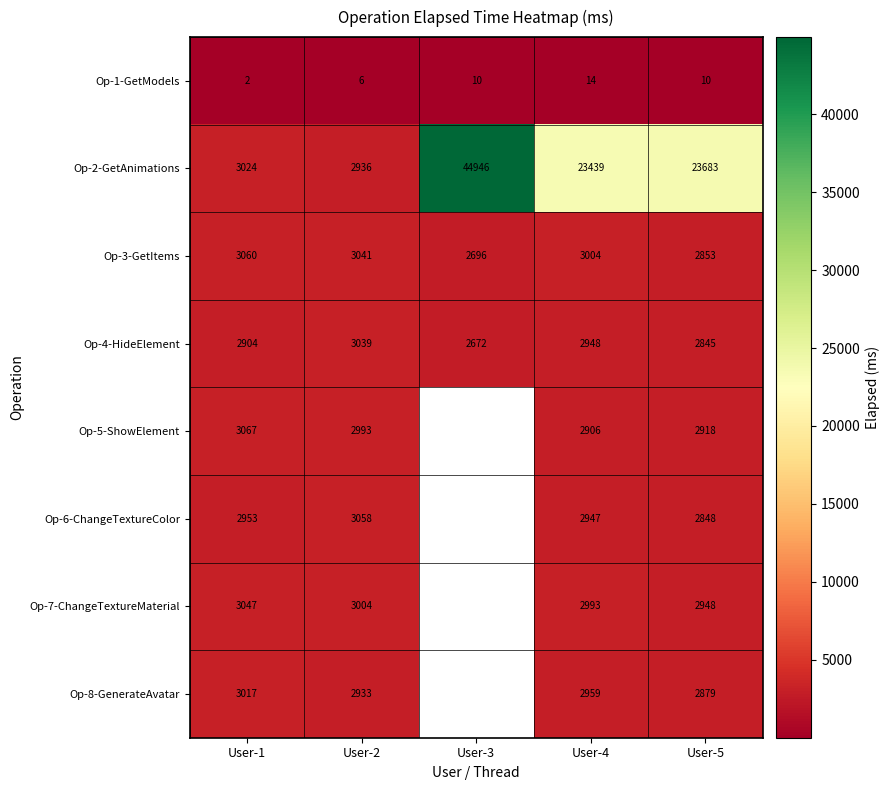

At which label is Op-3-GetItems closest to 2878?

User-5